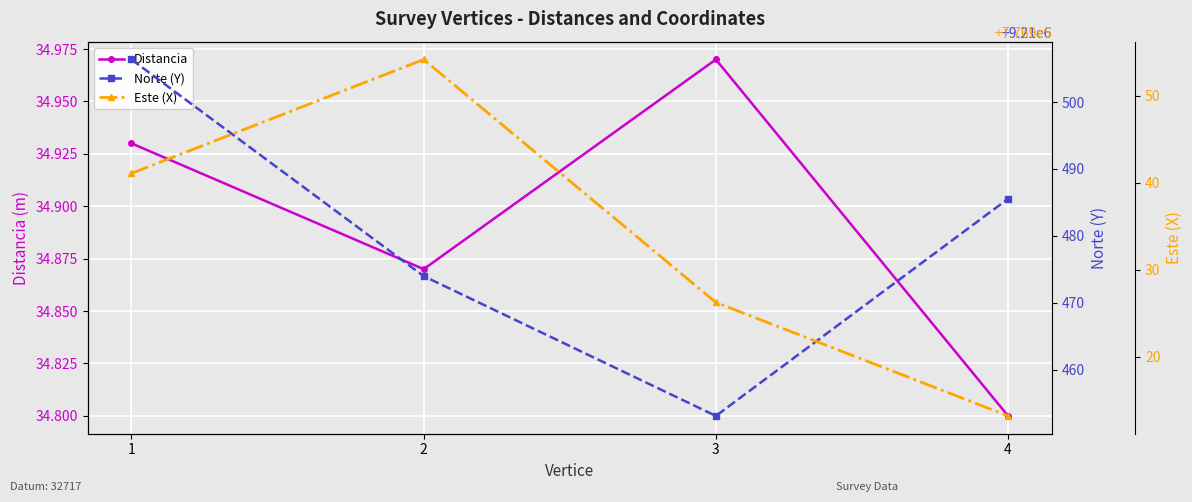

What are all the series names shown in the legend?

Distancia, Norte (Y), Este (X)